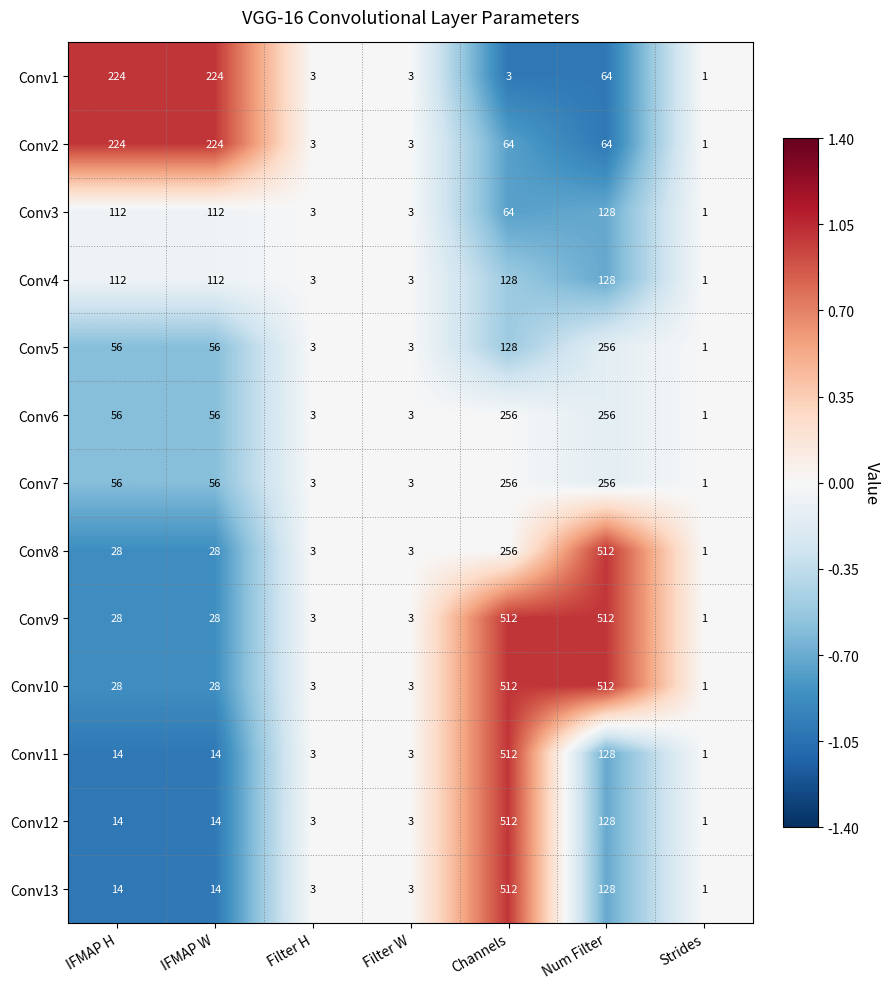

How many values in the Conv8 series are below 28?

3